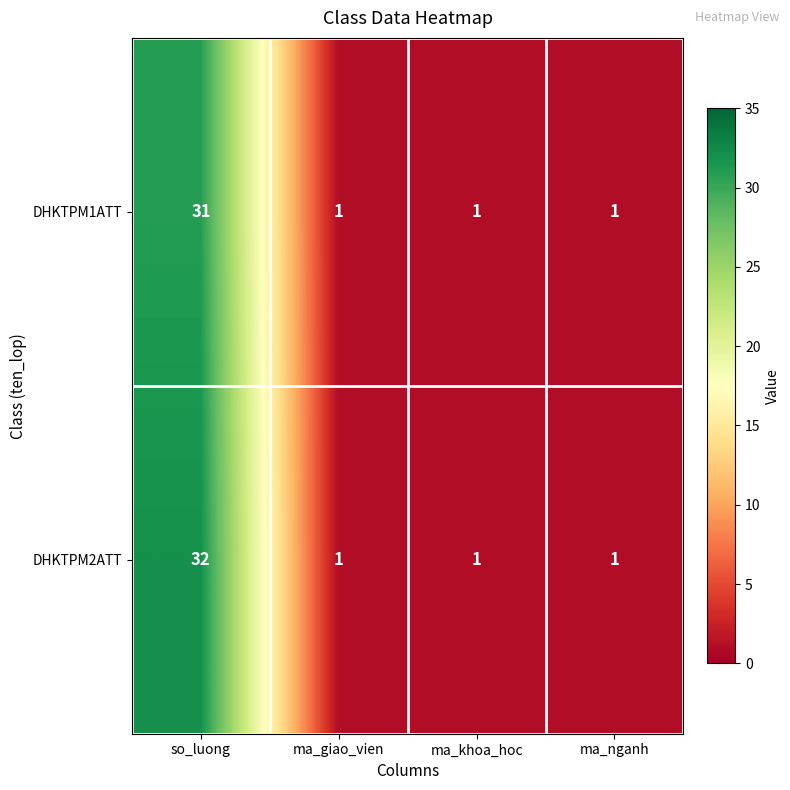

Reading left to right, transcribe all the data shown in this chart.

DHKTPM1ATT: 31	1	1	1
DHKTPM2ATT: 32	1	1	1